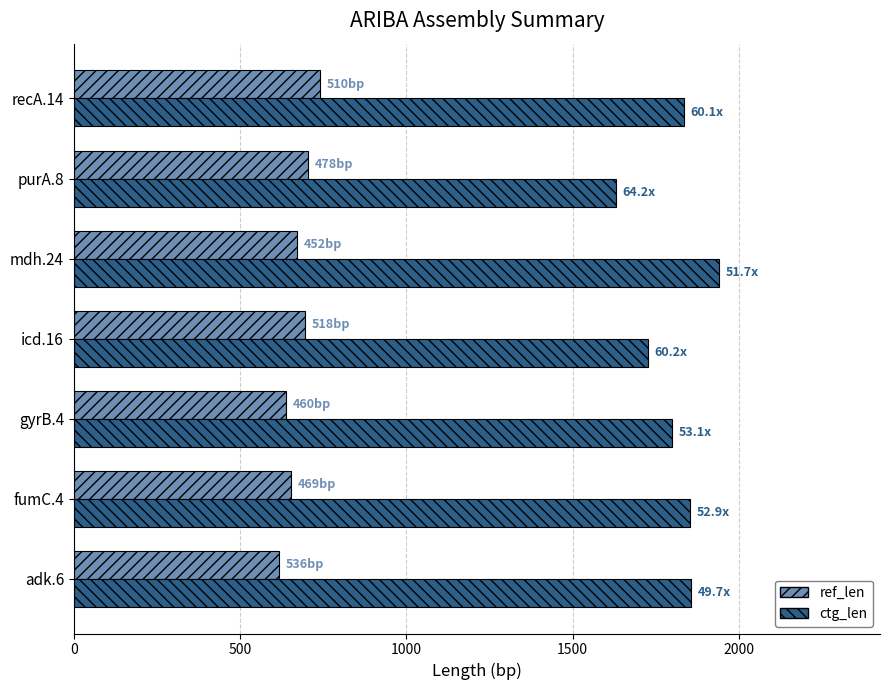

How many distinct data groups are displayed?

2